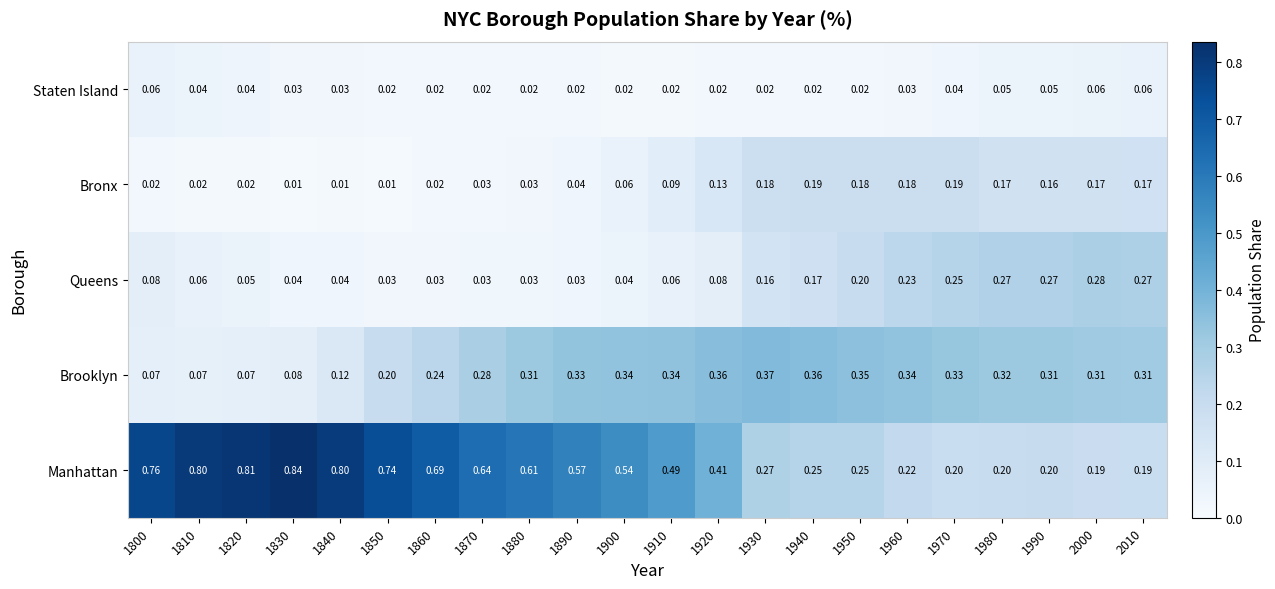

At how many categories does at least one series exceed 0?

22